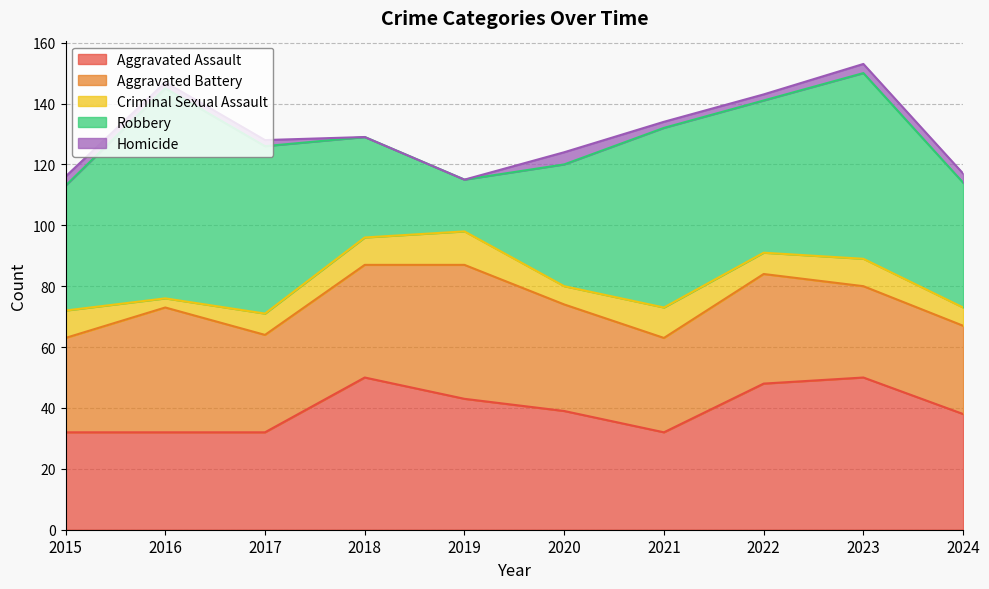

True or false: Criminal Sexual Assault and Aggravated Battery cross at least once.

False